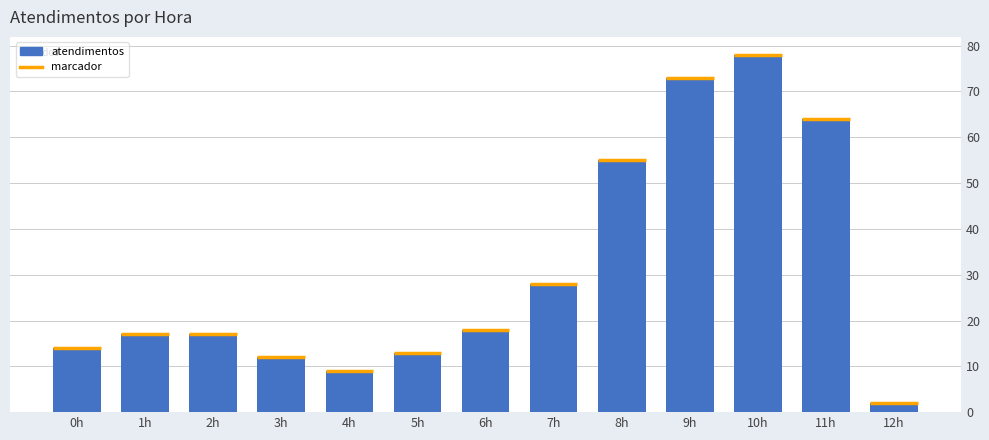

Reading right to left, list all the values displayed in this chart.

12h=2	11h=64	10h=78	9h=73	8h=55	7h=28	6h=18	5h=13	4h=9	3h=12	2h=17	1h=17	0h=14